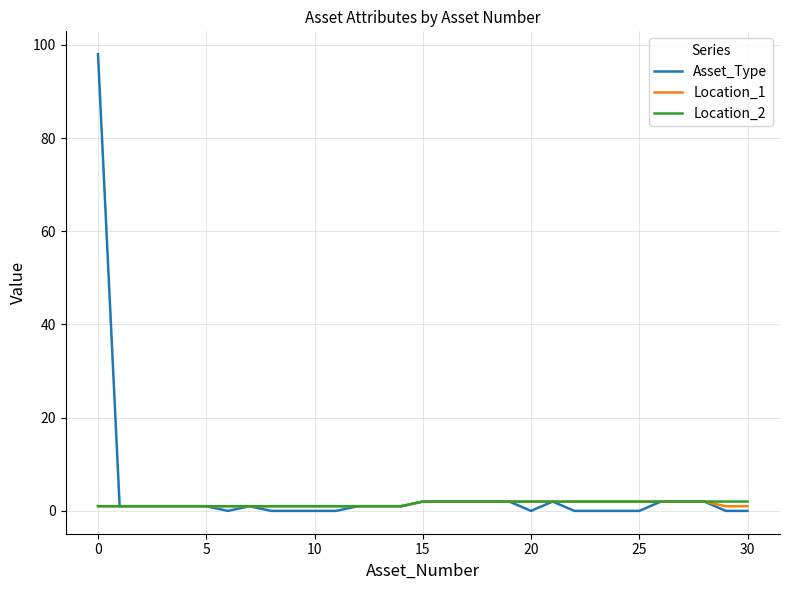

Which series has the widest spread of values?

Asset_Type